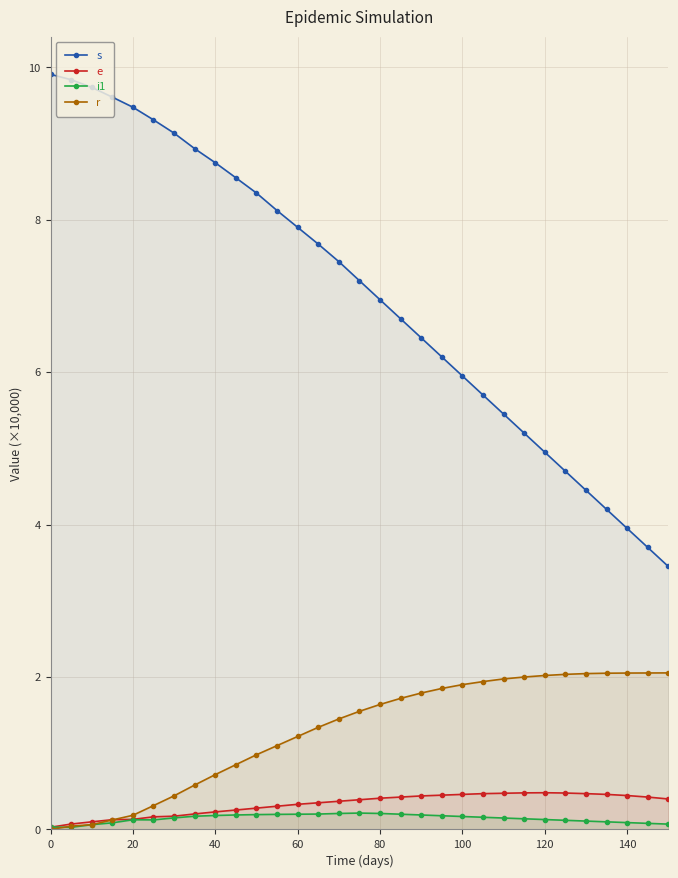

True or false: i1 has more than 2 interior local peaks.

False